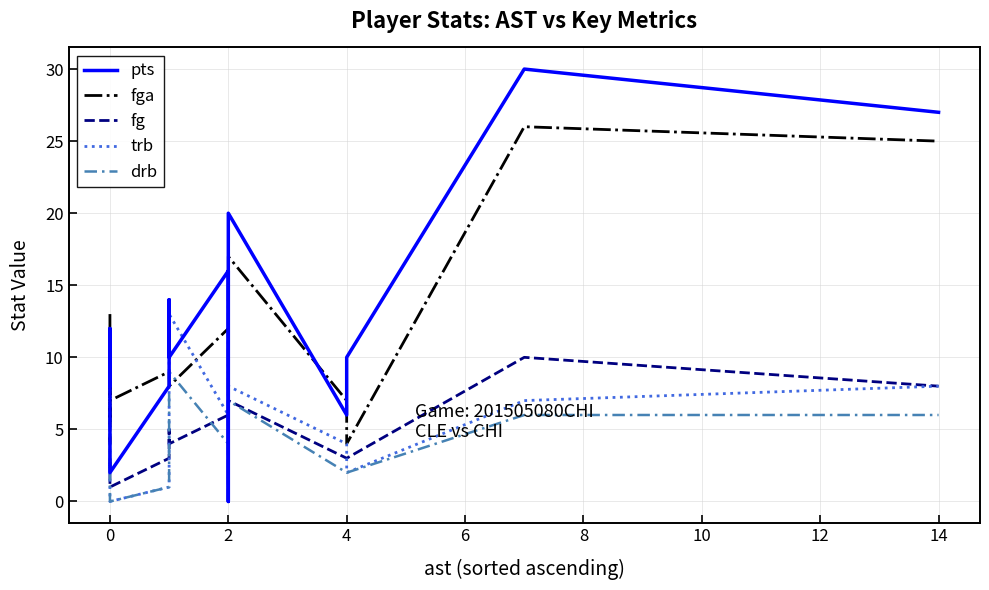

What is the total value across all series at 10?

22